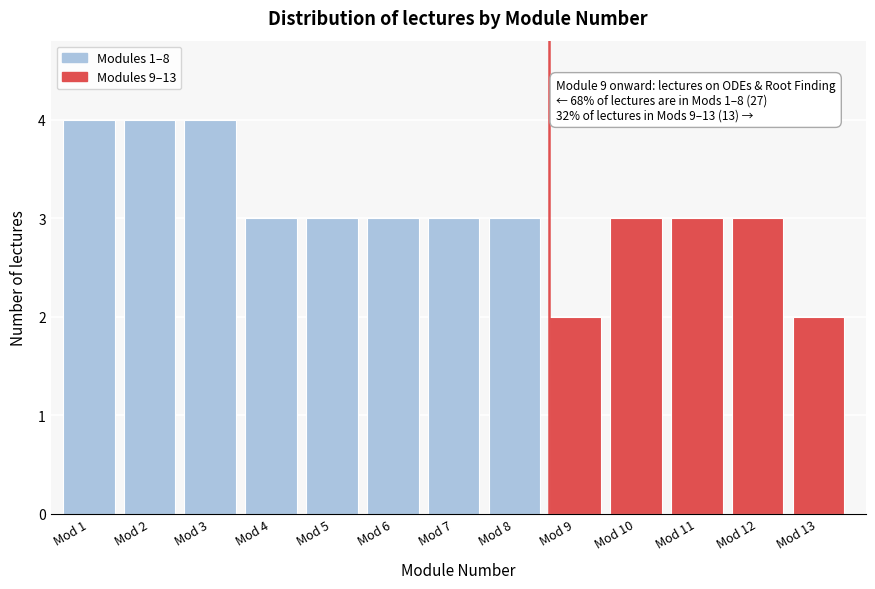

Reading right to left, what are all the values shown in this chart?

Mod 13=2	Mod 12=3	Mod 11=3	Mod 10=3	Mod 9=2	Mod 8=3	Mod 7=3	Mod 6=3	Mod 5=3	Mod 4=3	Mod 3=4	Mod 2=4	Mod 1=4